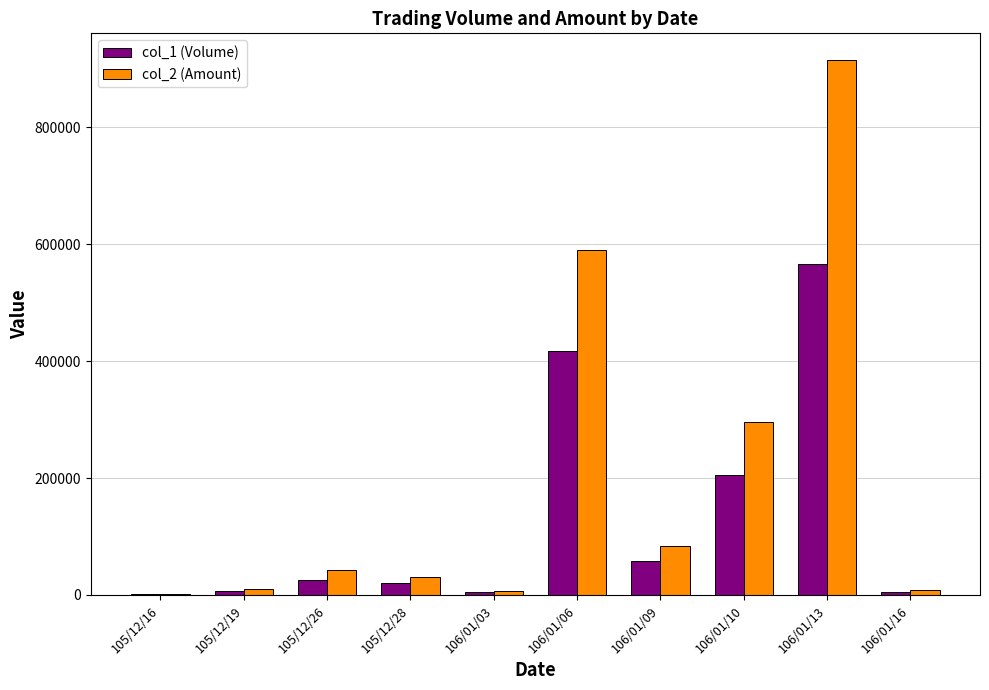

Which category has the highest value in the col_2 (Amount) series?

106/01/13